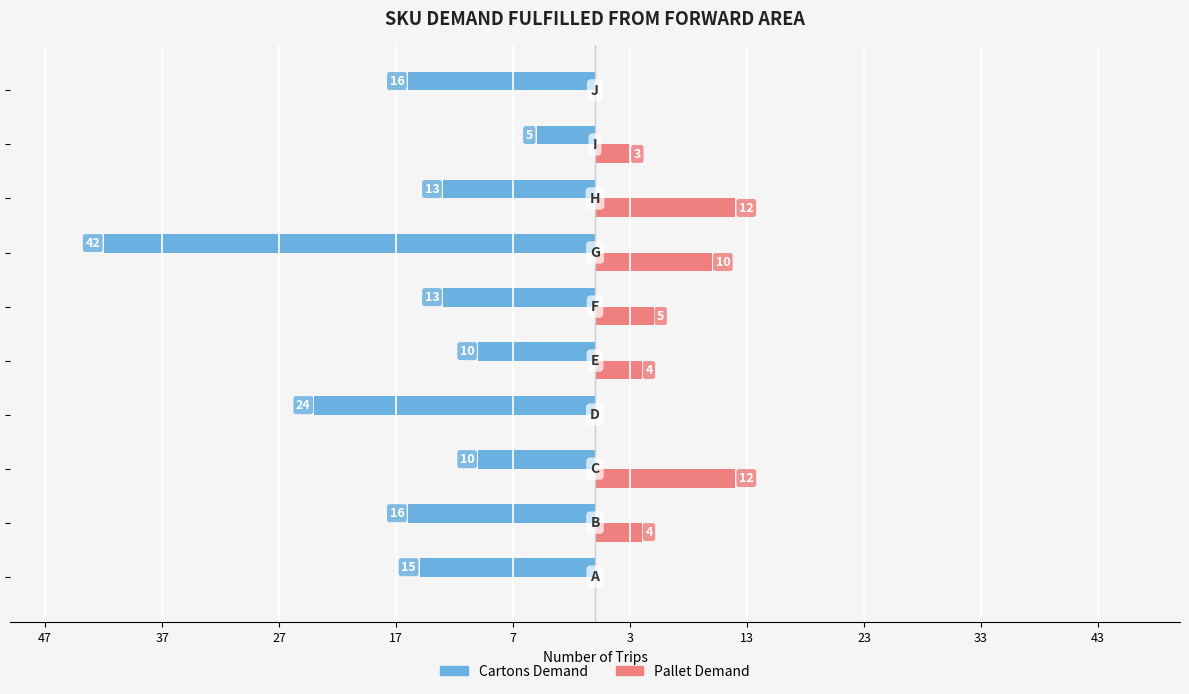

What are all the series names shown in the legend?

Cartons Demand, Pallet Demand